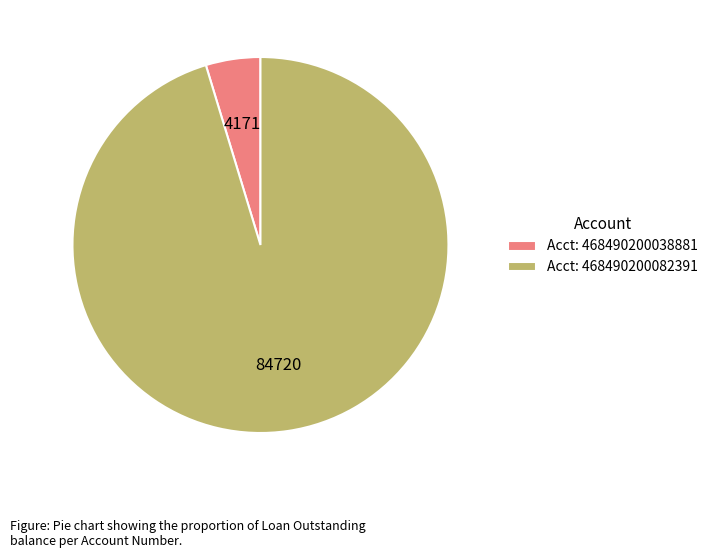

Which category accounts for the majority?

Acct: 468490200082391